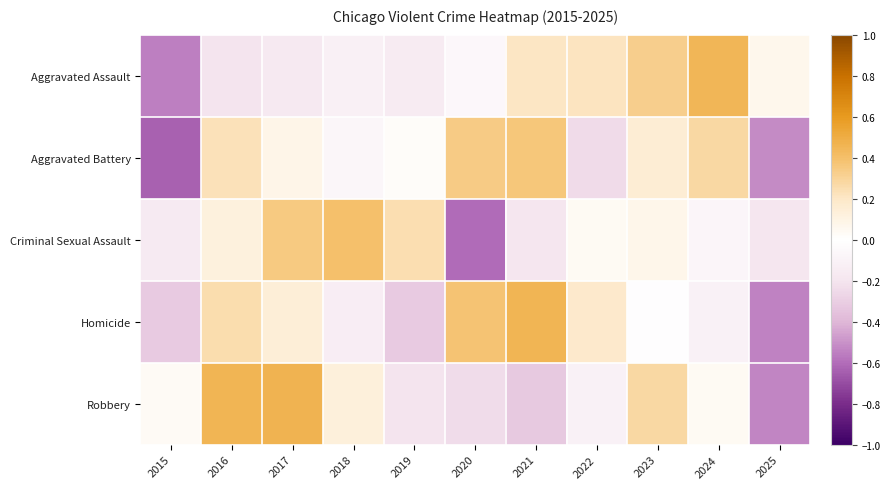

How many data points does each series have?

11